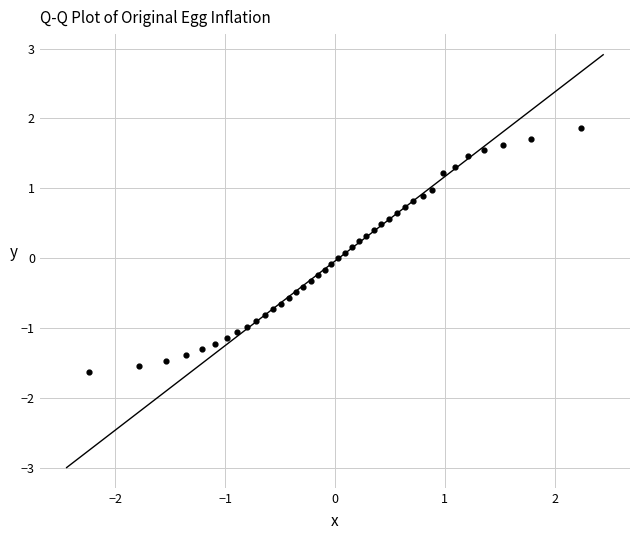

What is the range of X values (max minus min)?

4.5